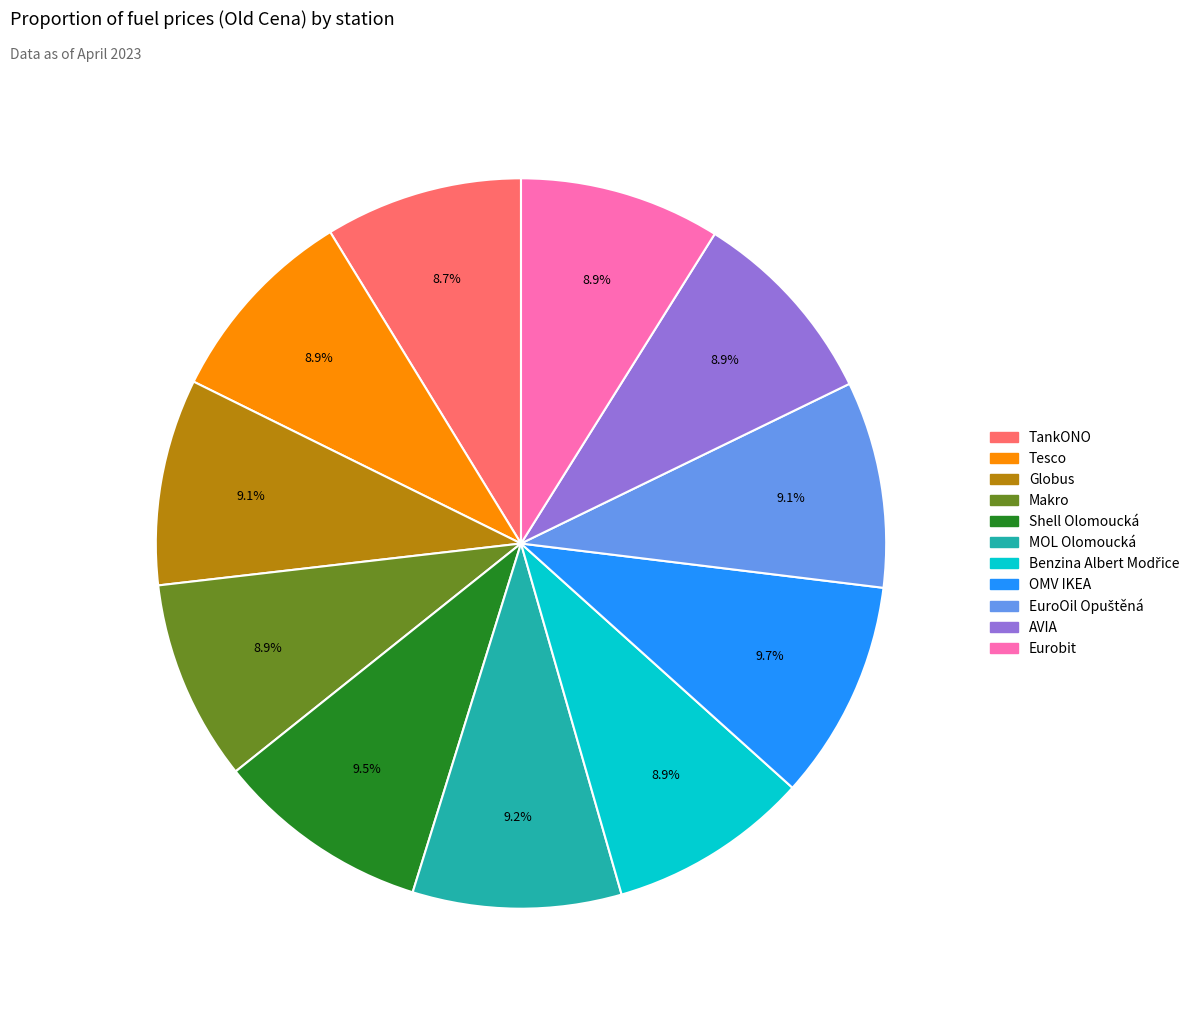

True or false: Shell Olomoucká accounts for 21% of the total.

False